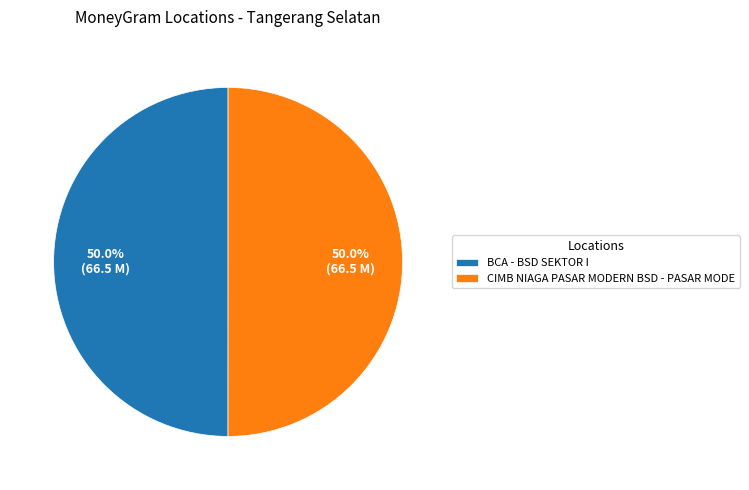

To the nearest percent, what is the combined percentage of CIMB NIAGA PASAR MODERN BSD - PASAR MODE and BCA - BSD SEKTOR I?

100%